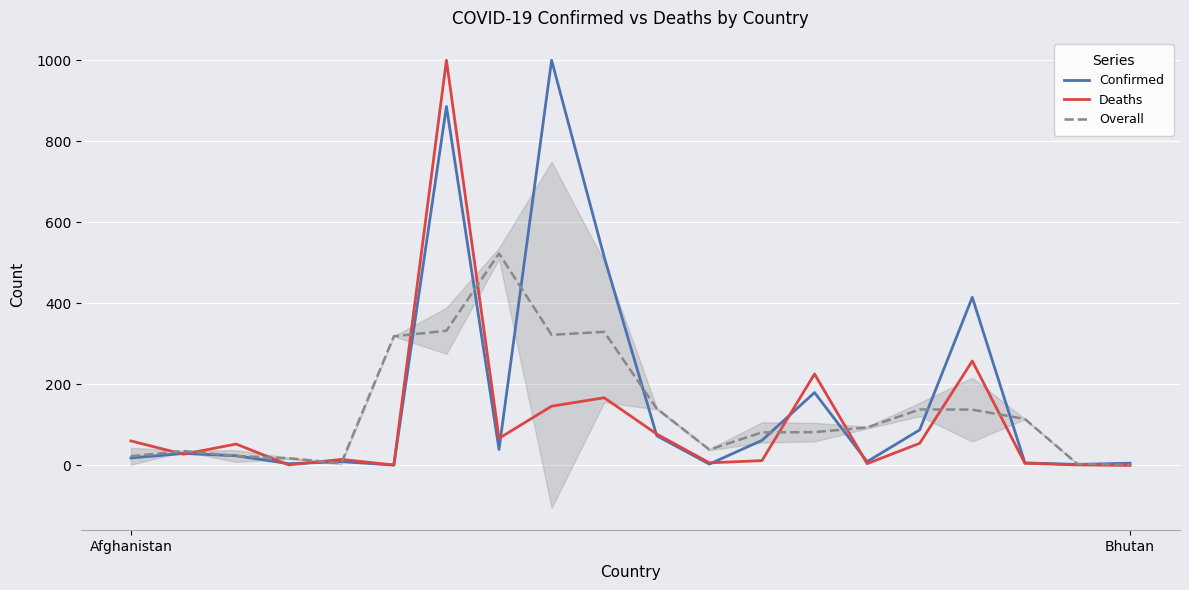

Count the number of categories in the chart.

20